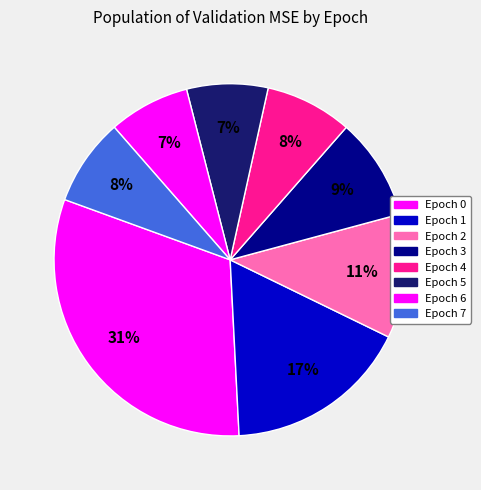

How many slices are in this pie chart?

8